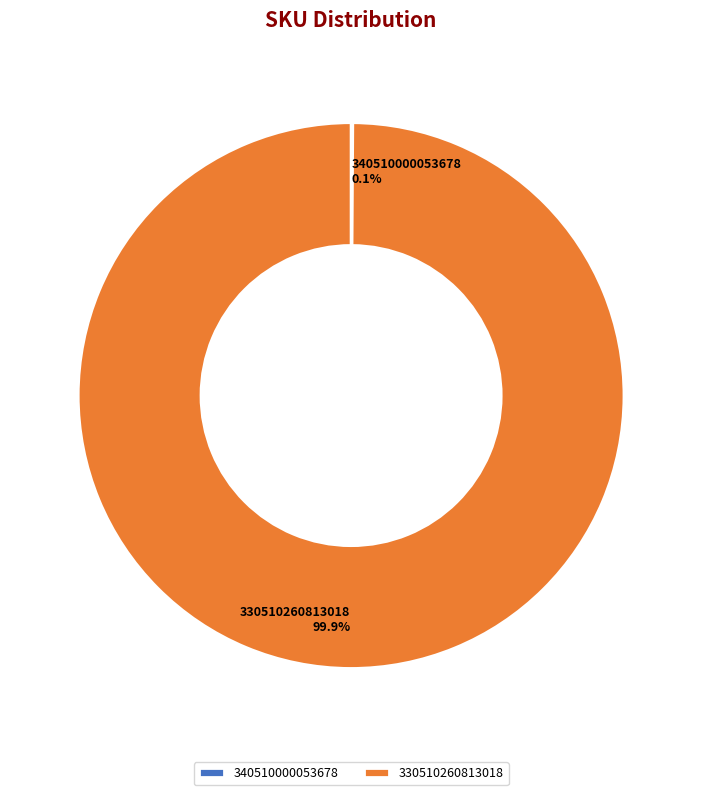

Which slice is the largest?

330510260813018